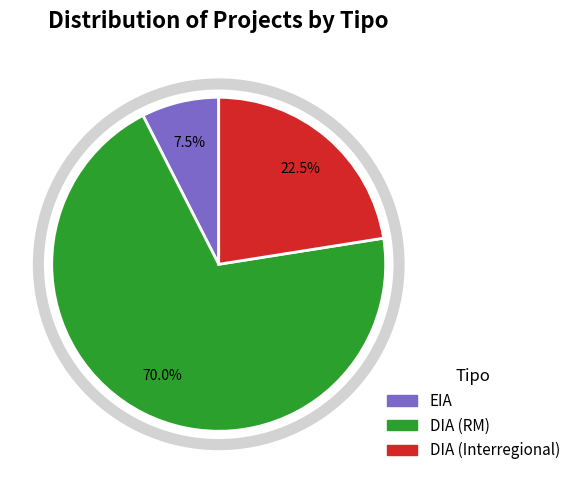

What is the majority slice?

DIA (RM)